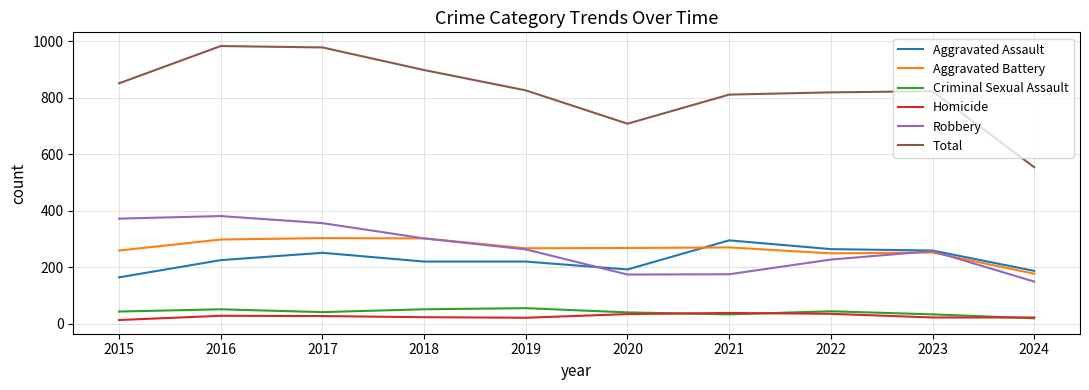

True or false: Aggravated Battery and Homicide cross at least once.

False